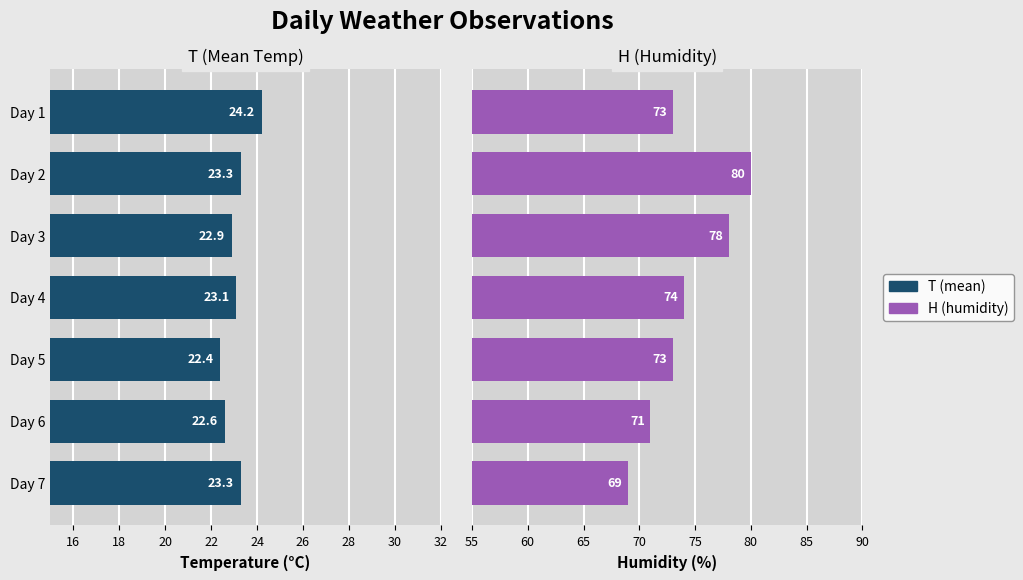

Rank the series by their maximum value, from highest to lowest.

H (humidity), T (mean)